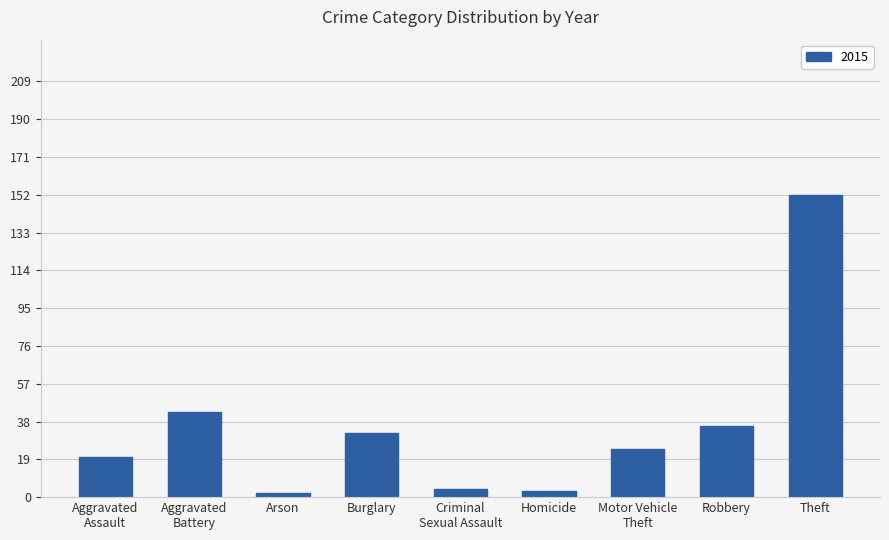

Does the chart contain stacked bars?

No